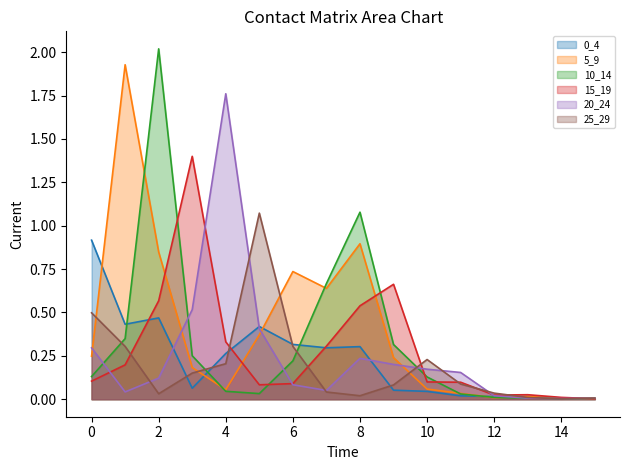

At which category does 25_29 reach its first local peak?

5